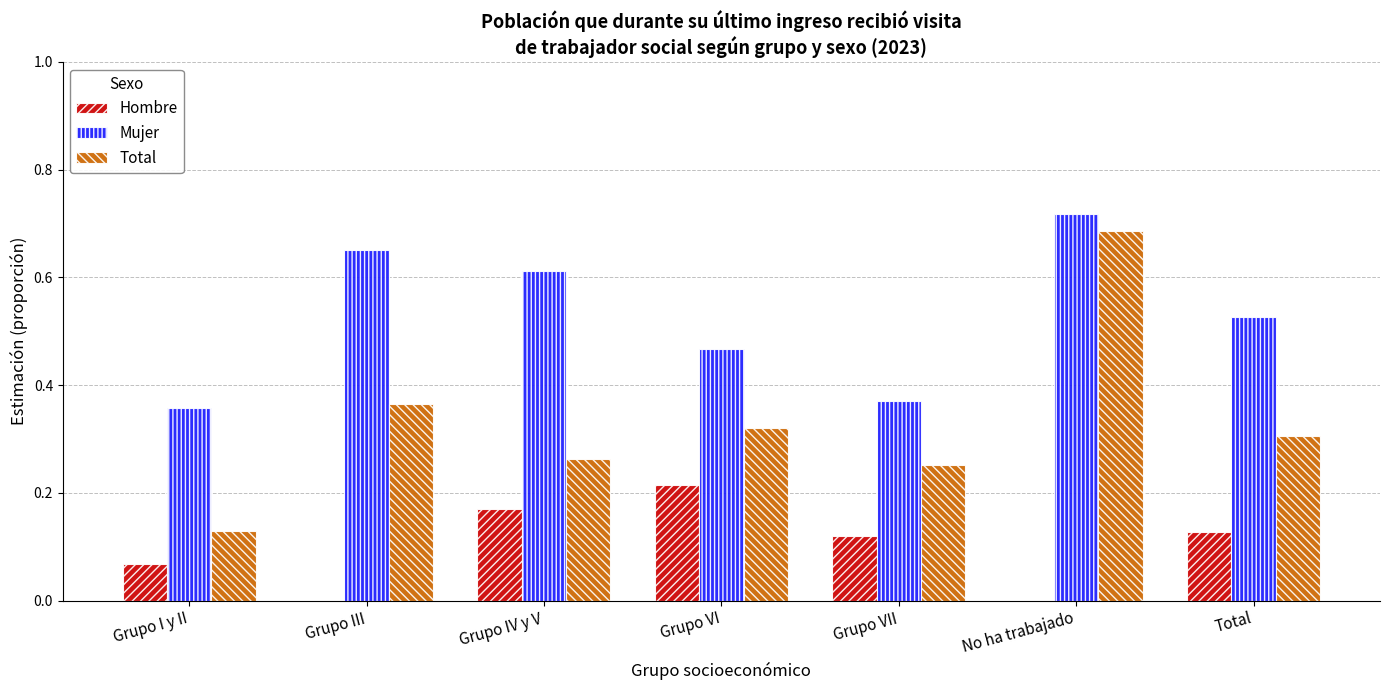

Which series changed the most between Grupo VI and No ha trabajado?

Total